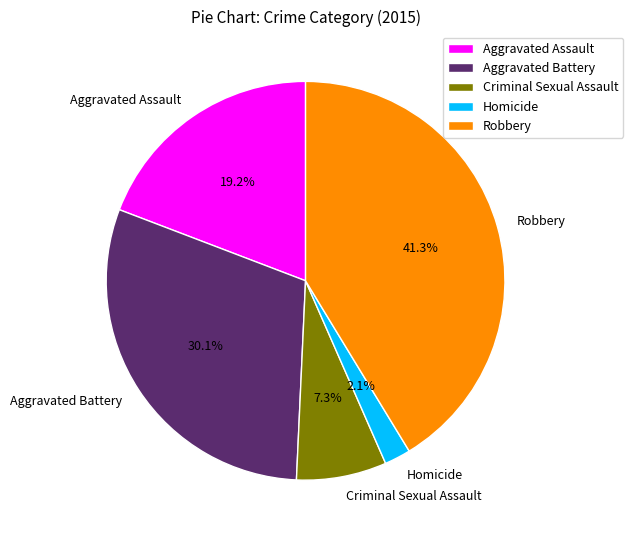

Which category has the smallest portion of the pie?

Homicide